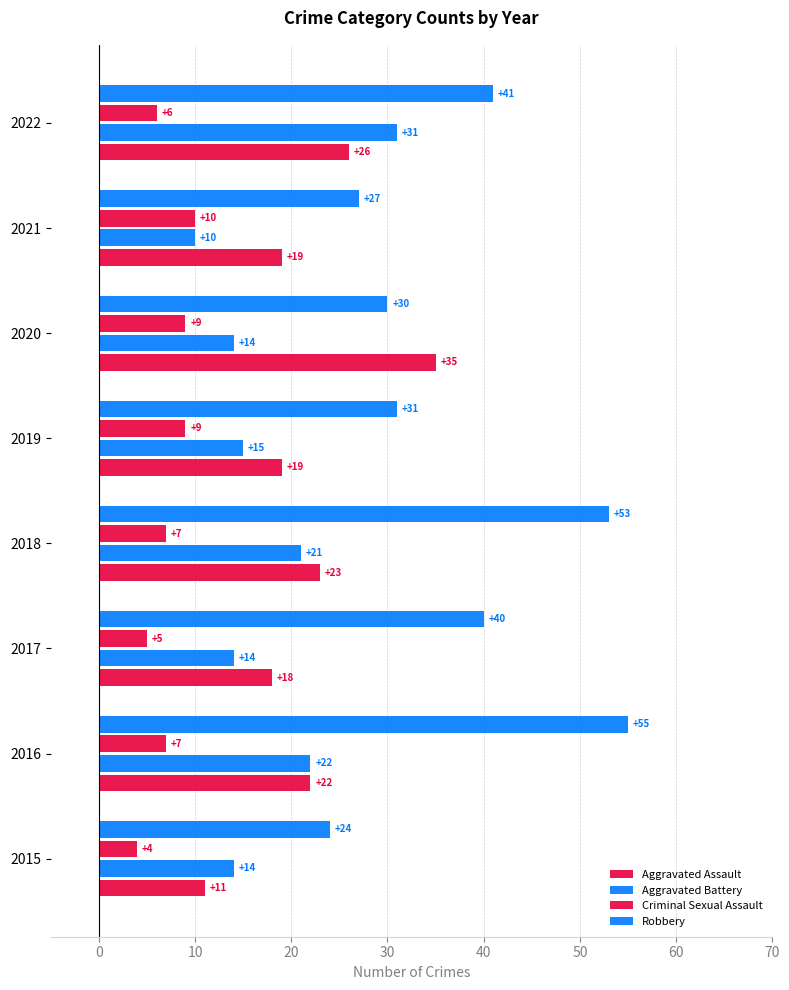

What is the sum of all Criminal Sexual Assault values?

57